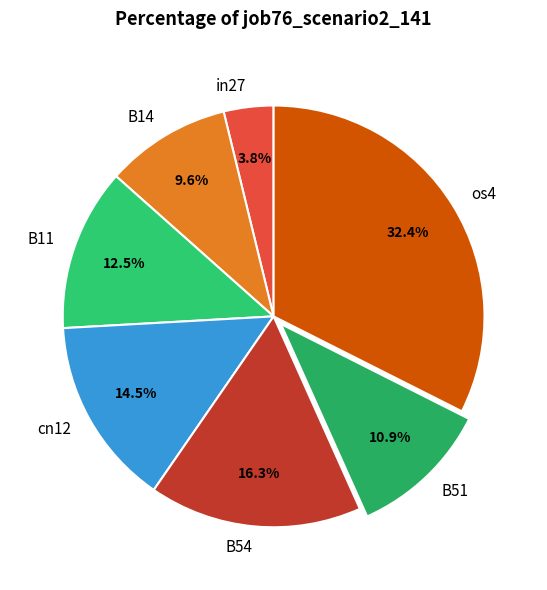

True or false: os4 accounts for 32% of the total.

True